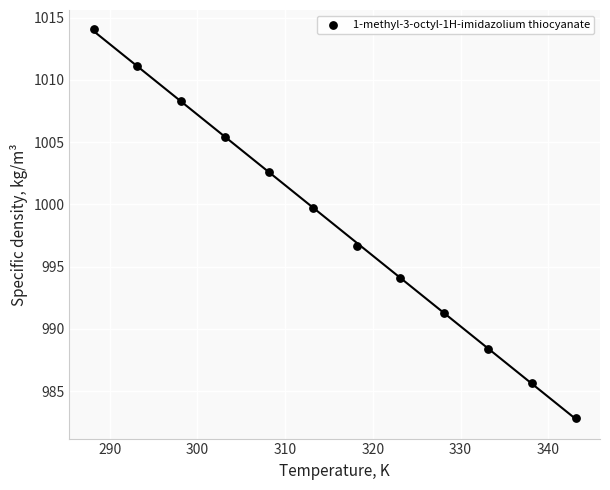

What Y value in the scatter plot is closest to 998?

996.7